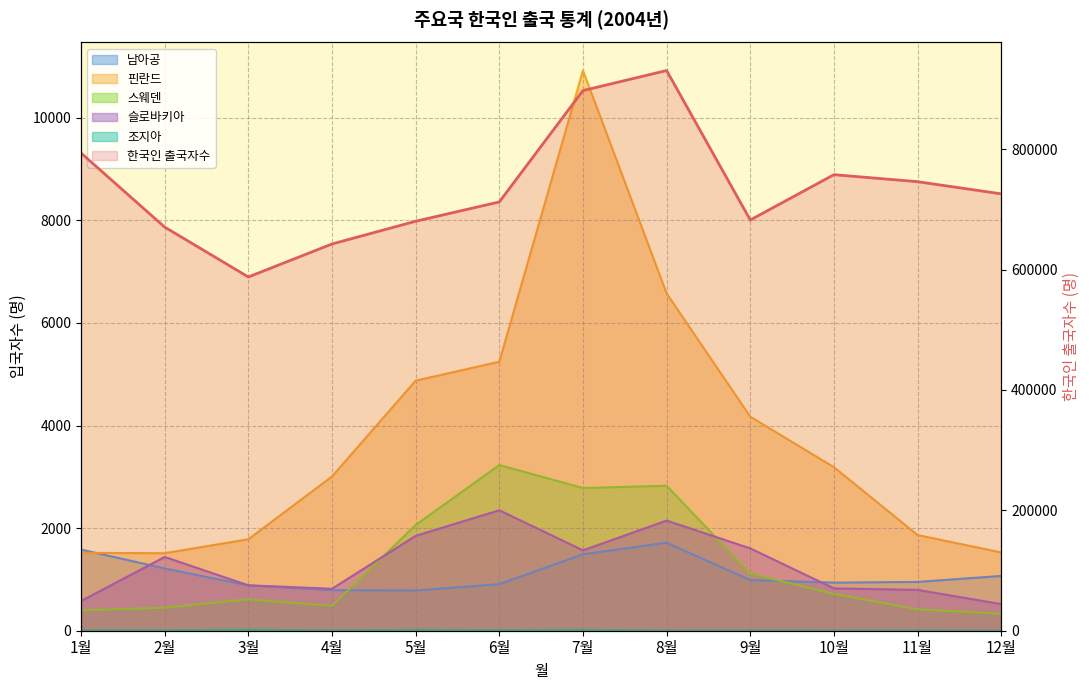

Where does the 남아공 series first go above 987?

1월